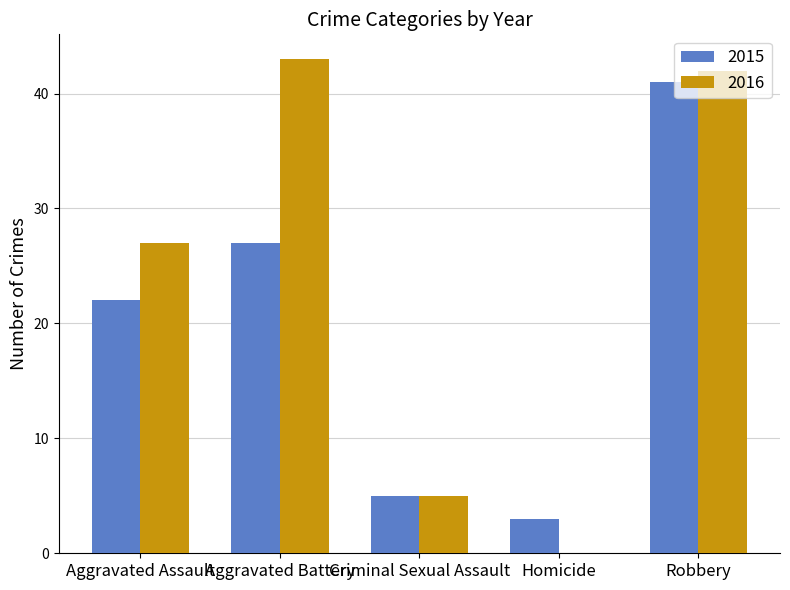

What is the maximum value shown in the chart?

43